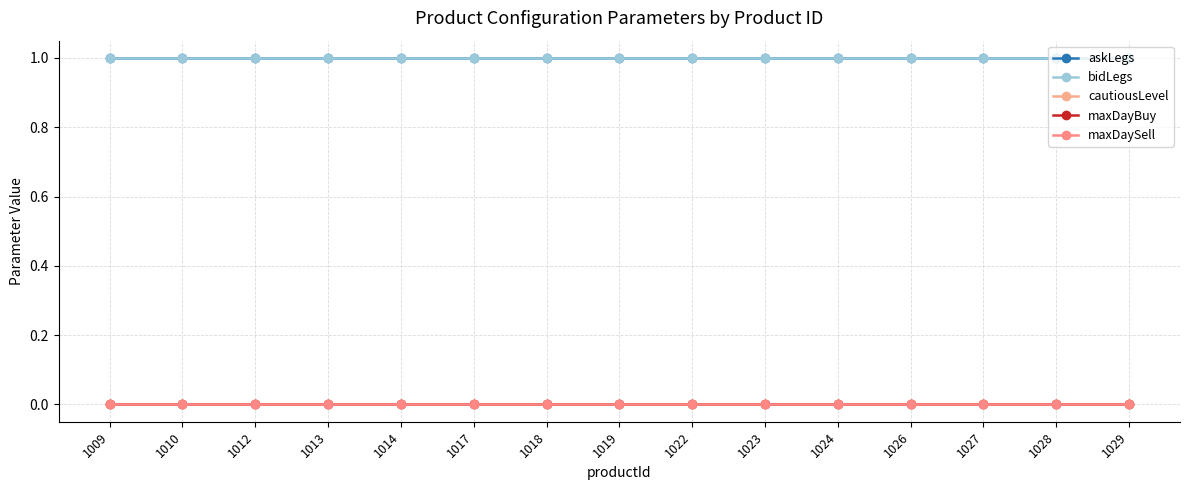

Does the chart display data point markers on the line(s)?

Yes